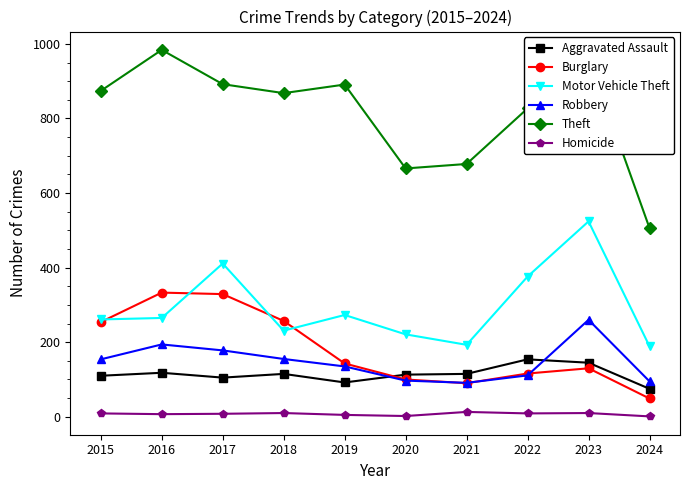

At which label does Robbery reach its peak?

2023